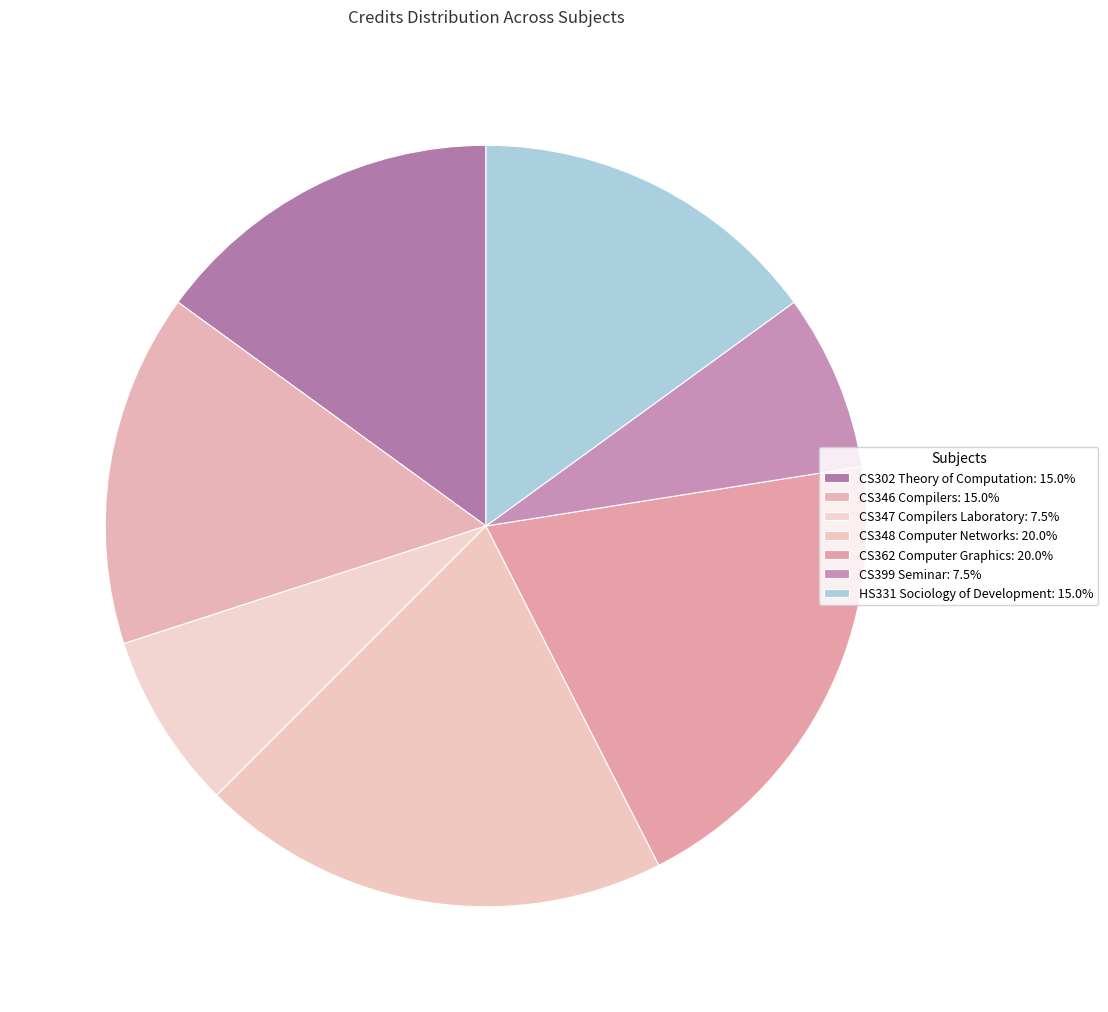

How many slices are in this pie chart?

7